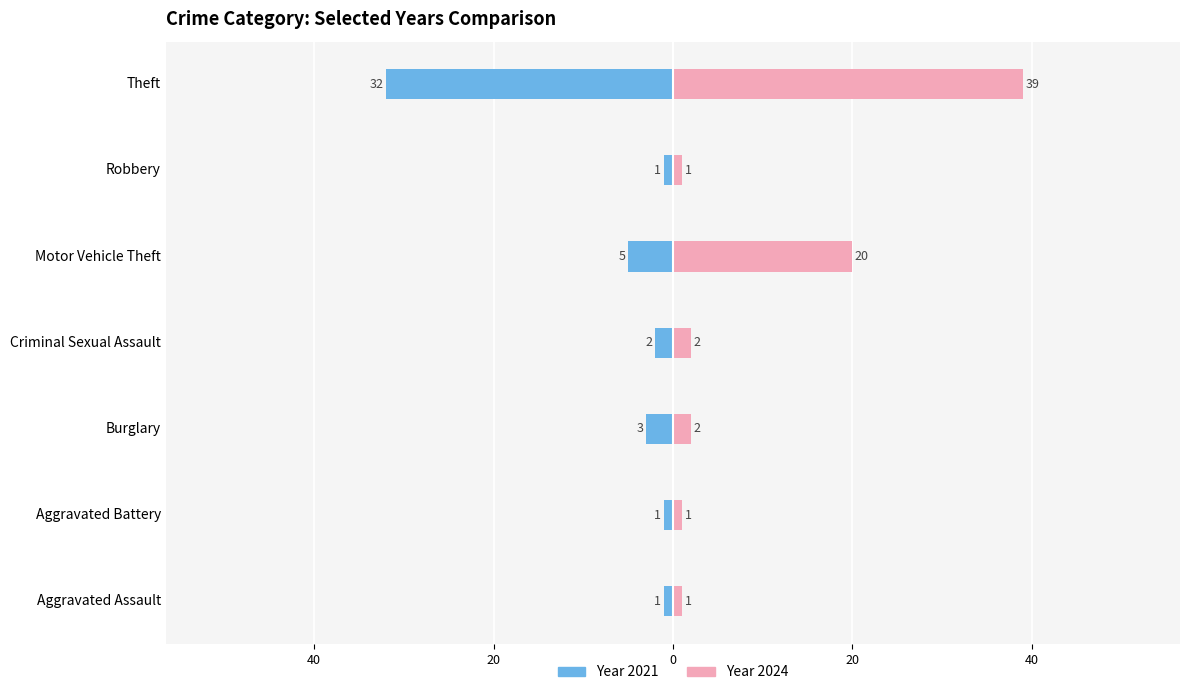

How many values in the 2024 series exceed 2?

2